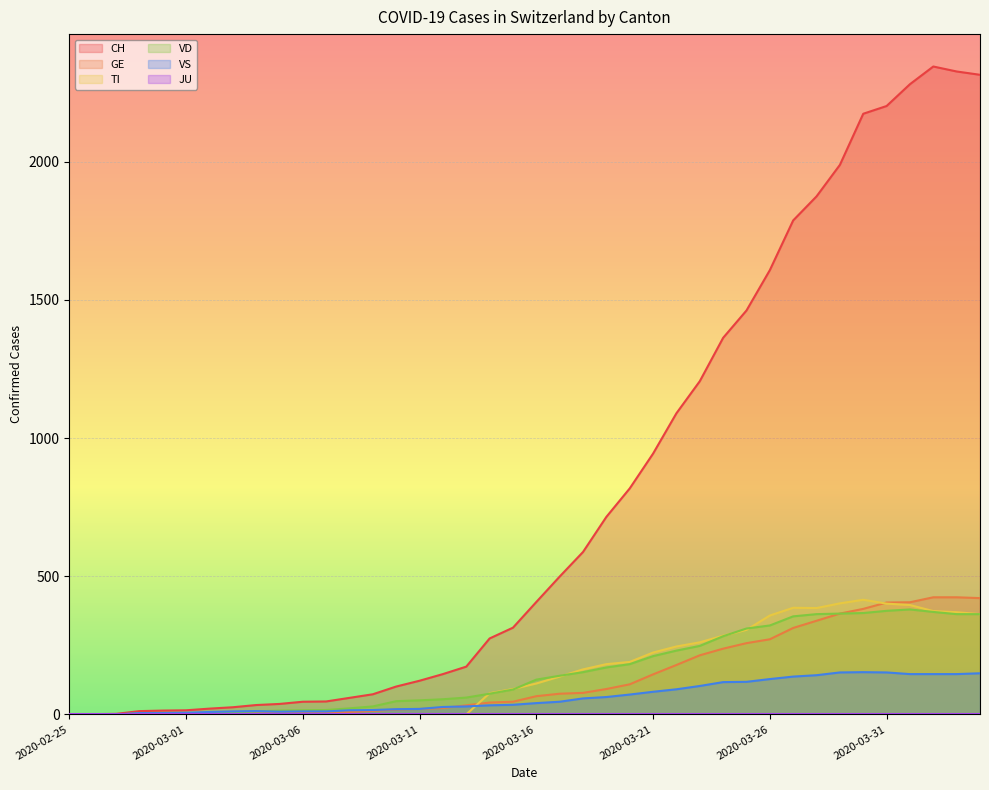

True or false: CH has a value of 2174 at 2020-03-30.

True